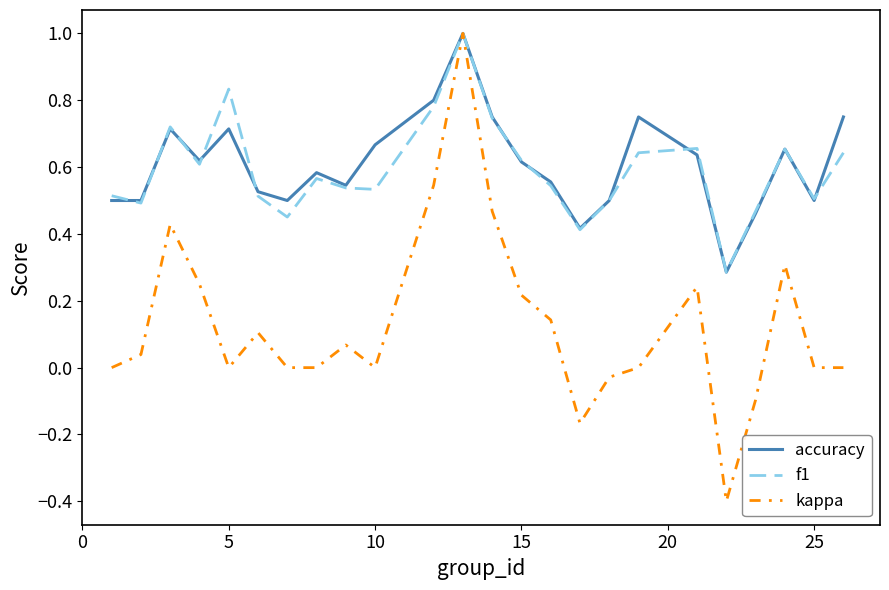

What is the highest value of the accuracy series?

1.0